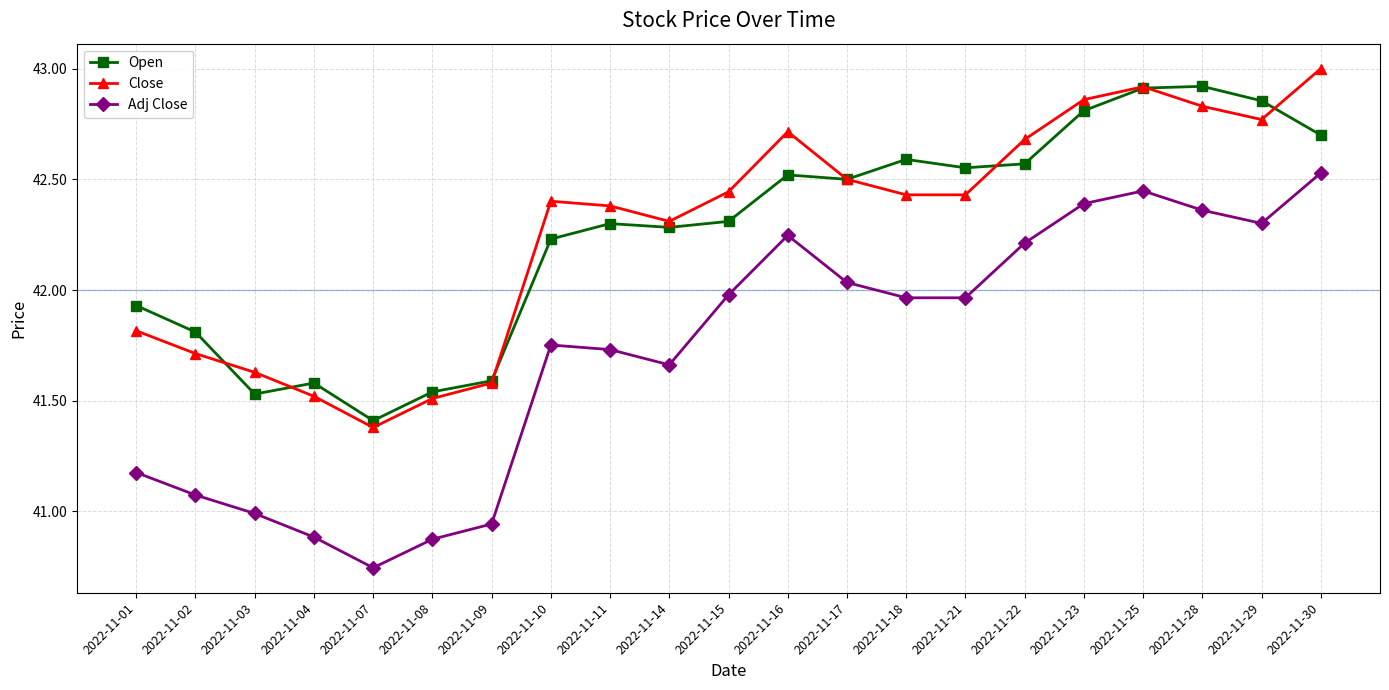

Is it true that Close equals 42.7 at 2022-11-16?

True